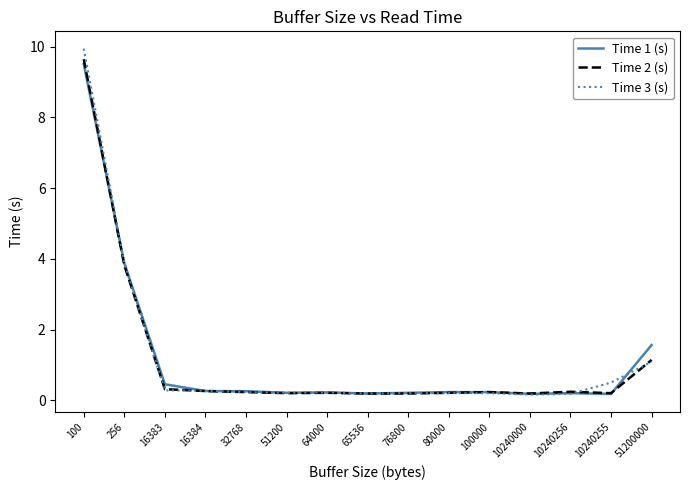

The Time 2 (s) series shows 5.2 at 256. True or false?

False